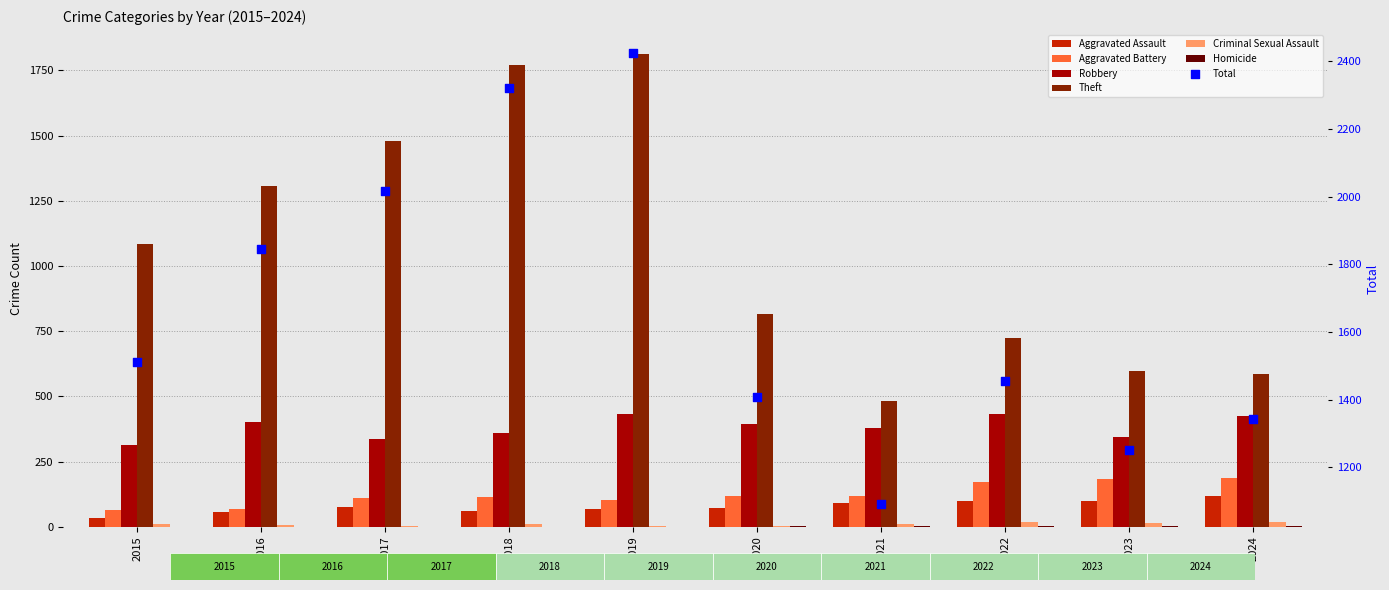

Which series contains the highest Y value?

Theft